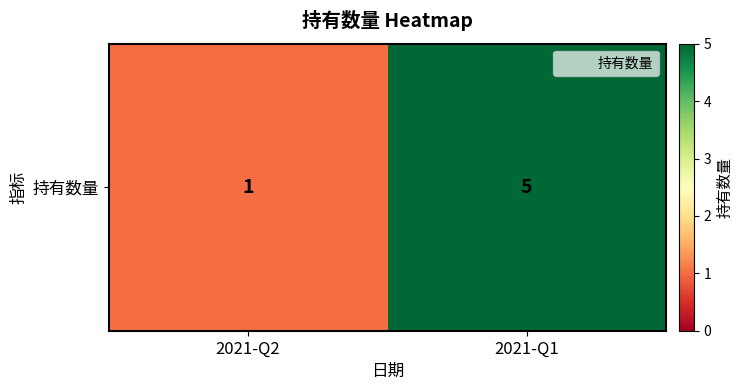

What is the minimum value shown in the chart?

1